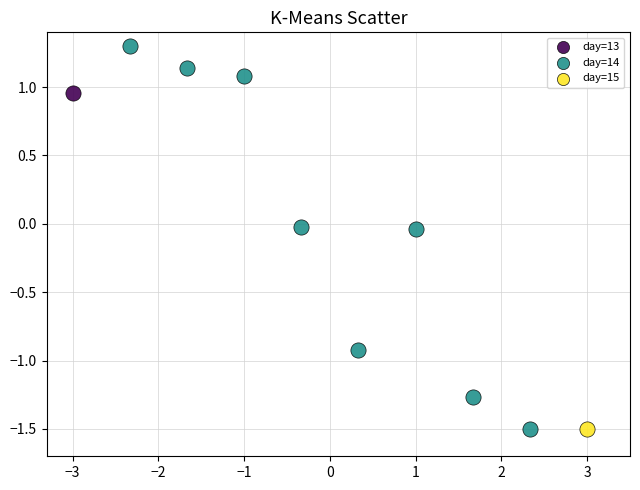

What are all the series names shown in the legend?

day=13, day=14, day=15